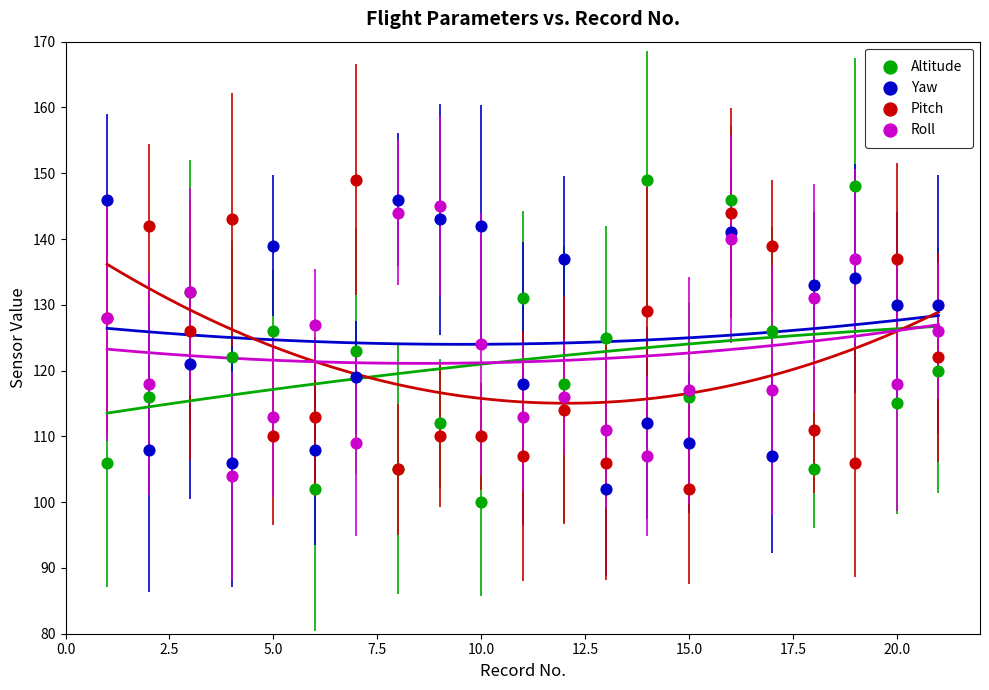

Which series has the widest spread of Y values?

Altitude